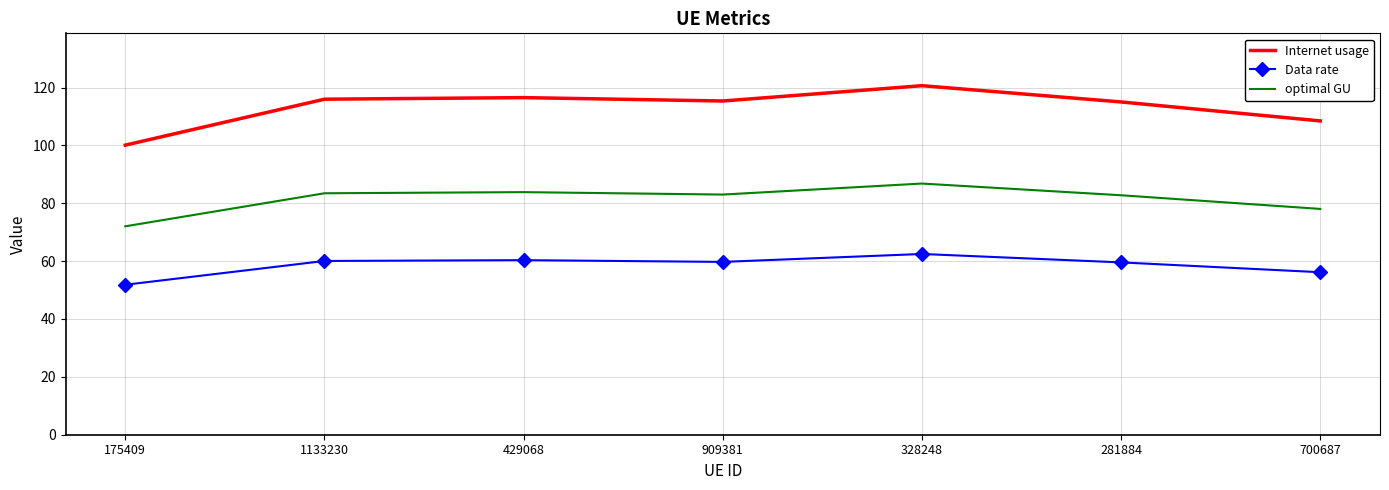

True or false: Data rate has a value of 60.1 at 1133230.

True